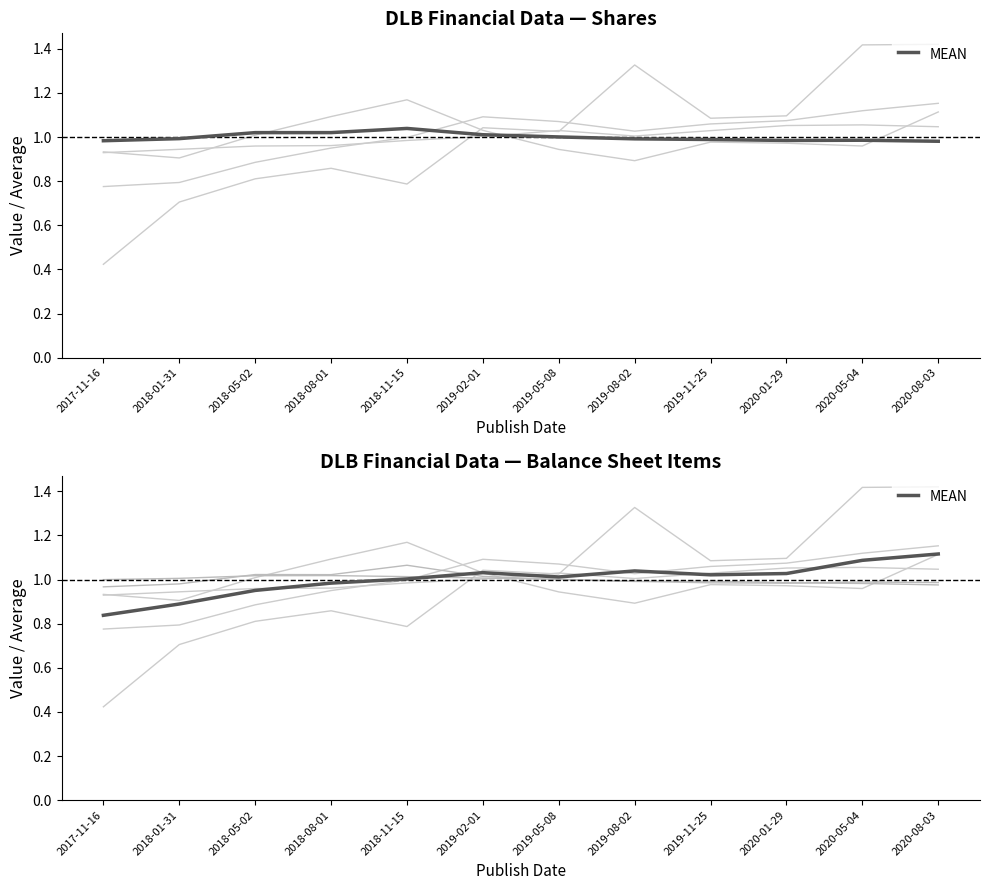

Count the number of values greater than 1.

8